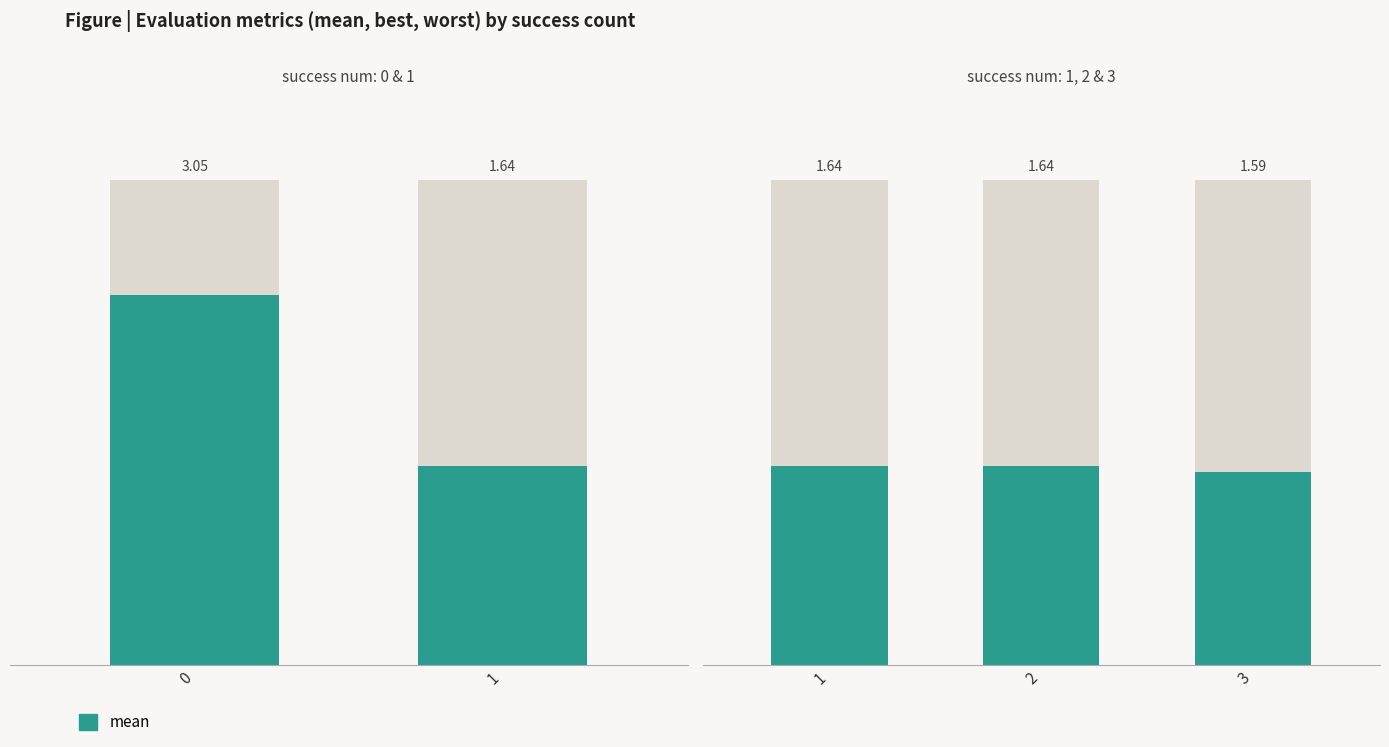

Between 3 and 2, which is larger?

2